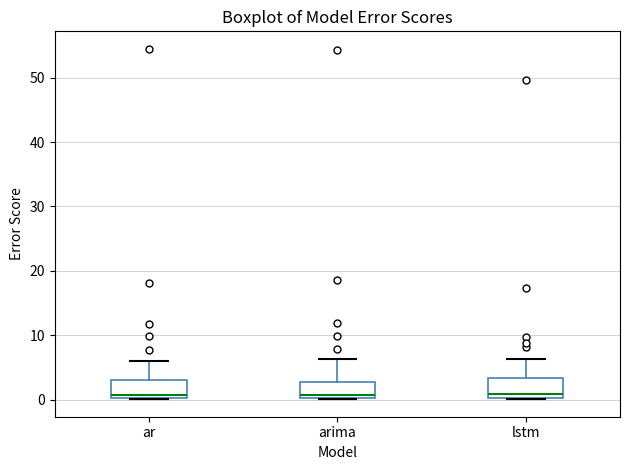

Reading left to right, read every box against the y-axis: the position of its median line, the range the box covers, and the ends of its whiskers. The values are not printed on the chart, so give them approximately, as read against the axis.

ar: median 1, box 0 to 3, whiskers 0 to 6
arima: median 1, box 0 to 3, whiskers 0 to 6
lstm: median 1, box 0 to 3, whiskers 0 to 6